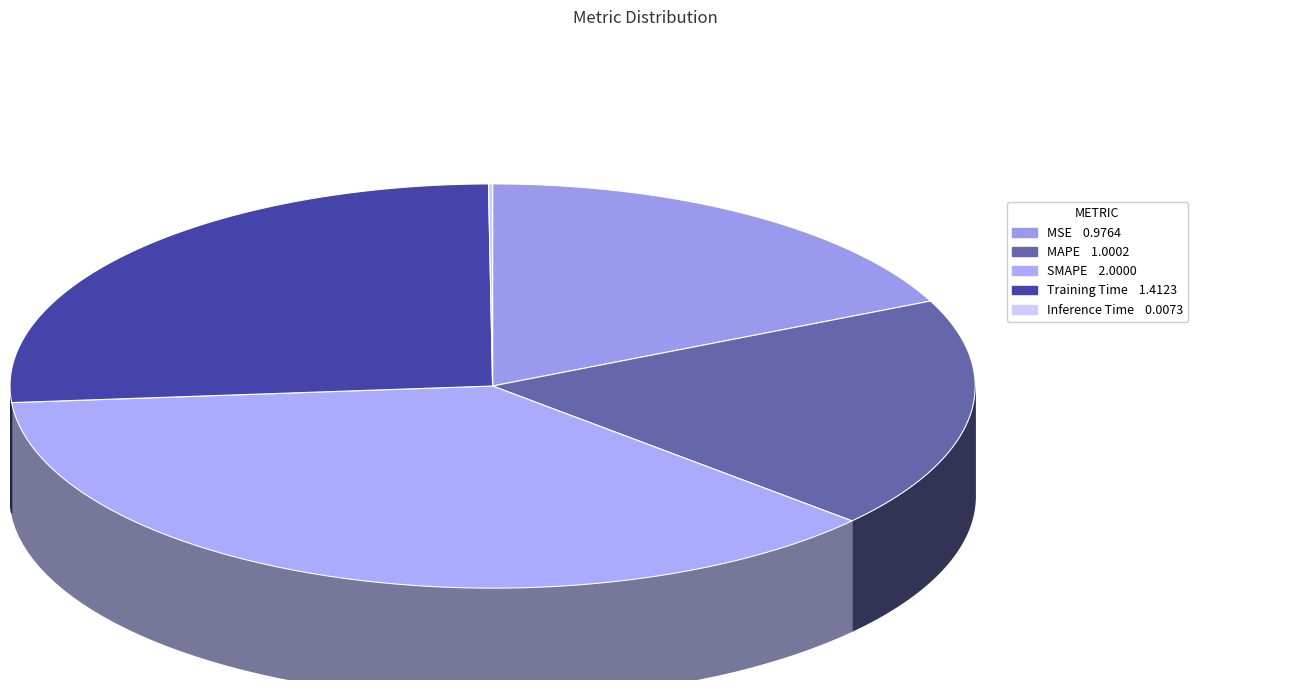

Between Inference Time and MSE, which is larger?

MSE